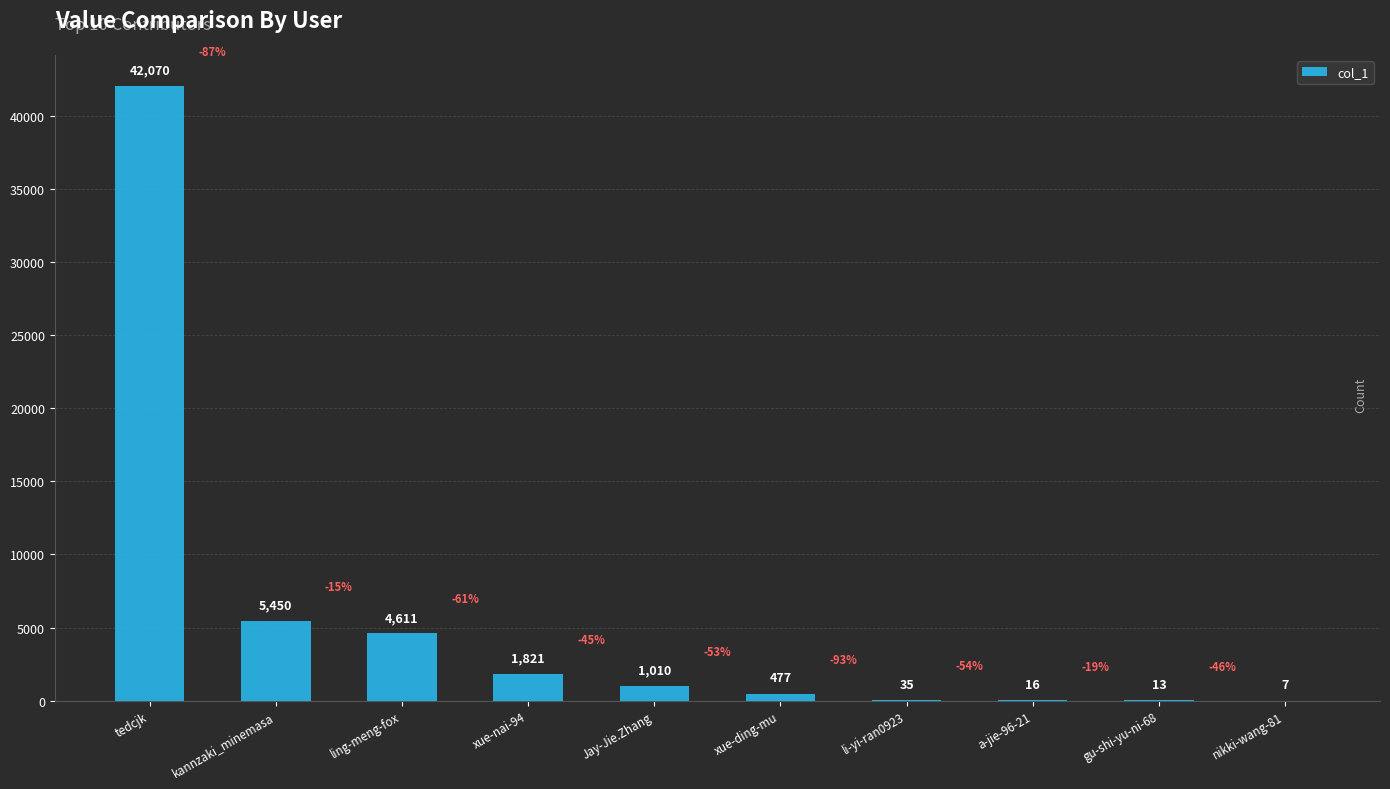

Which has a higher value, li-yi-ran0923 or kannzaki_minemasa?

kannzaki_minemasa